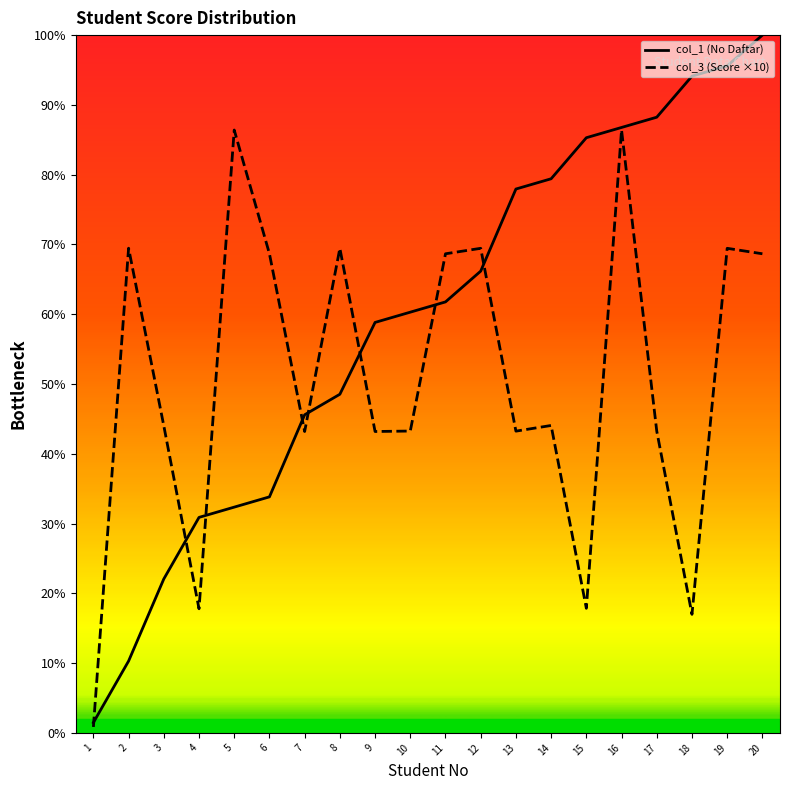

Is the value of col_1 (No Daftar) at 8 greater than the value of col_3 (Score ×10) at 18?

Yes